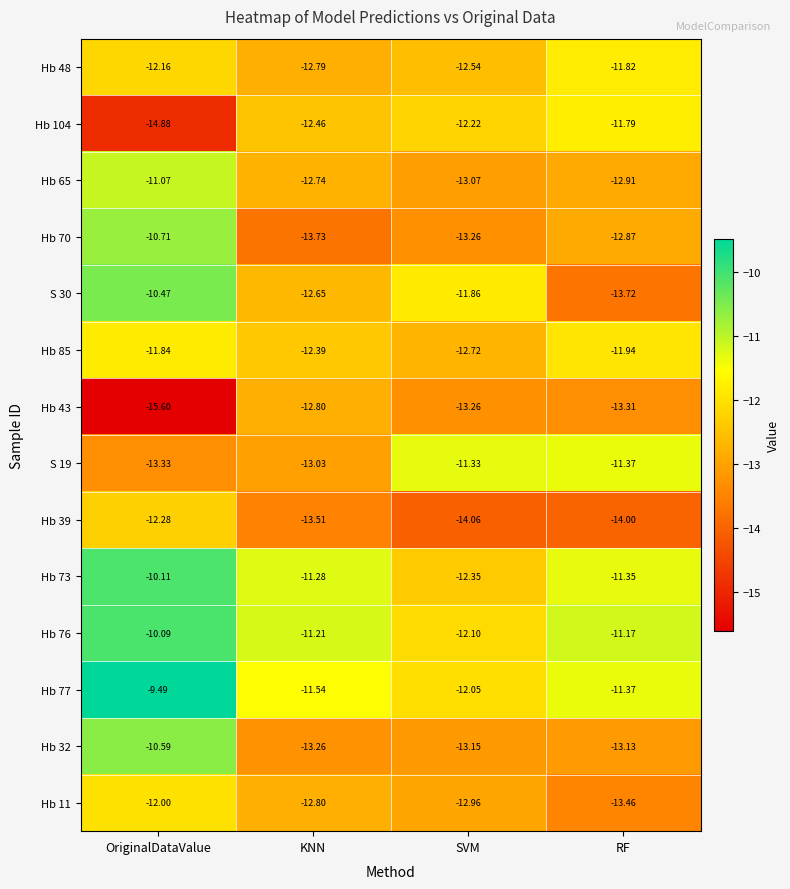

At how many categories does at least one series exceed -10?

1